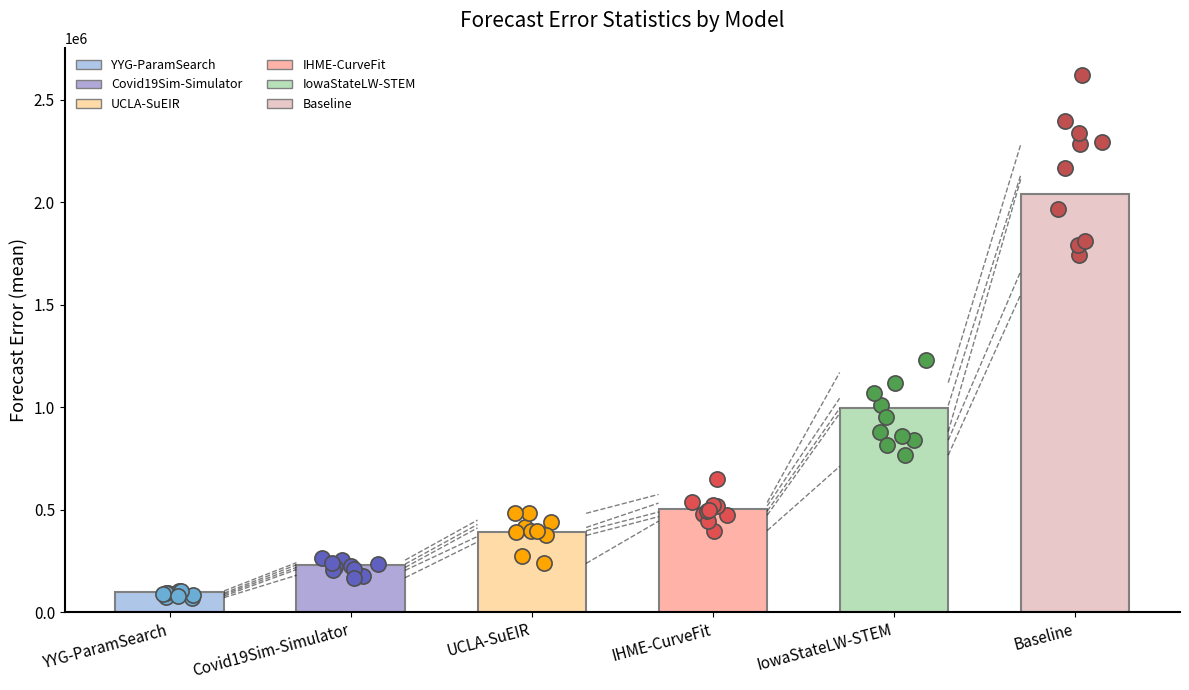

What is the ratio of the value at YYG-ParamSearch to the value at IHME-CurveFit?

0.2